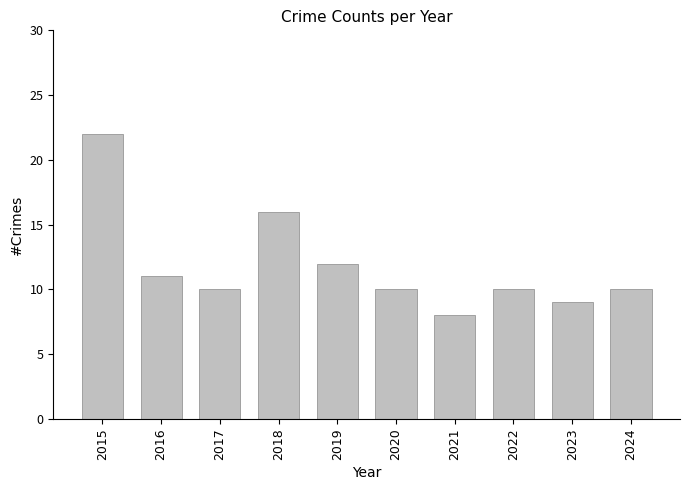

Are the bars grouped side by side (vs. stacked)?

No